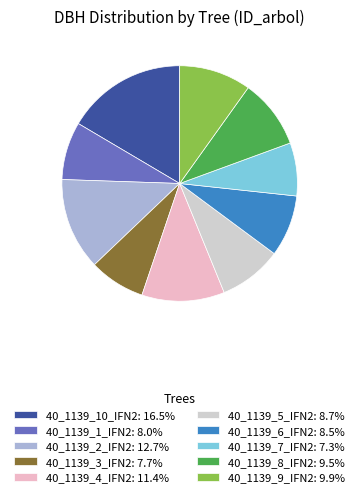

True or false: 40_1139_9_IFN2 accounts for 4% of the total.

False